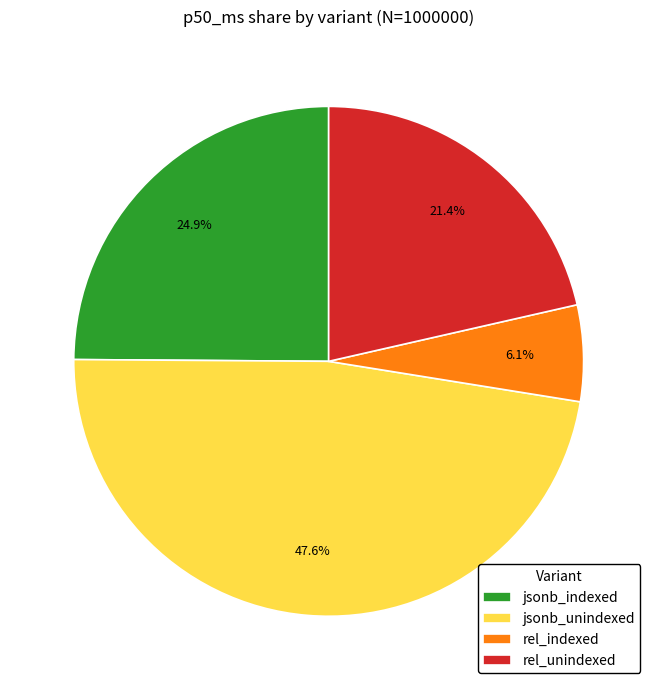

What is the total percentage of rel_unindexed and rel_indexed?

27.5%